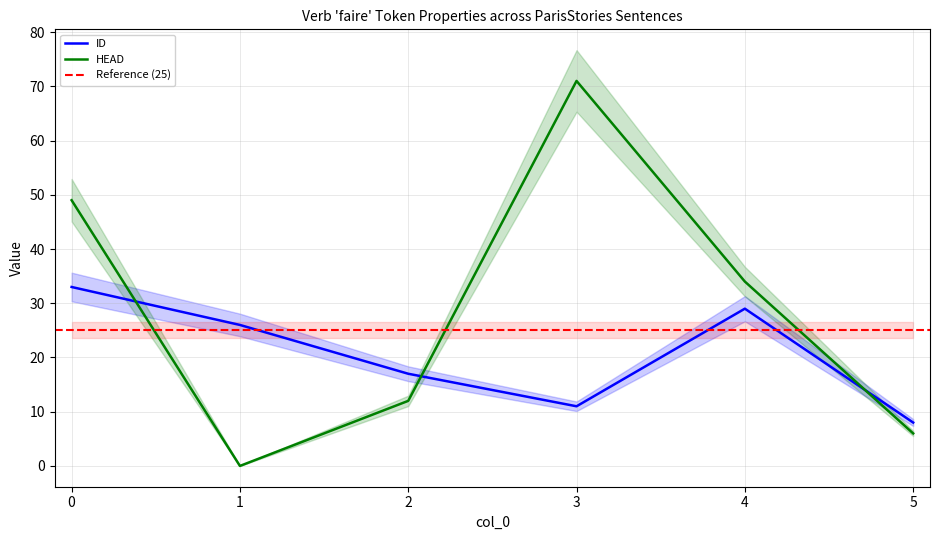

Count the number of categories in the chart.

6